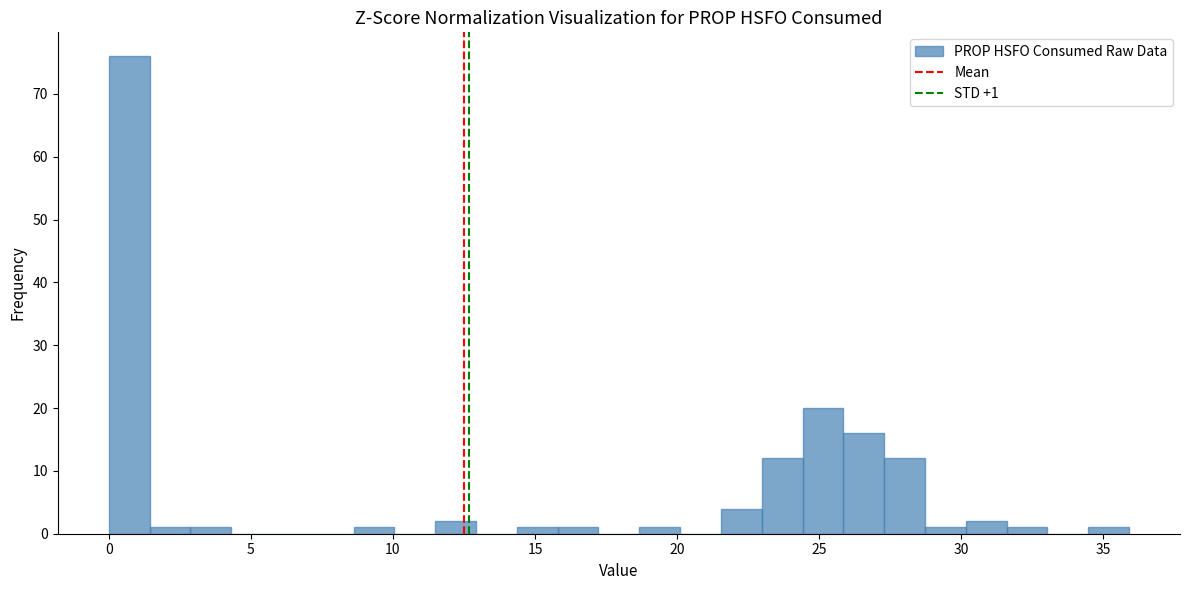

Read against the x-axis, roughly where is the centre of the tallest bar?

0.5